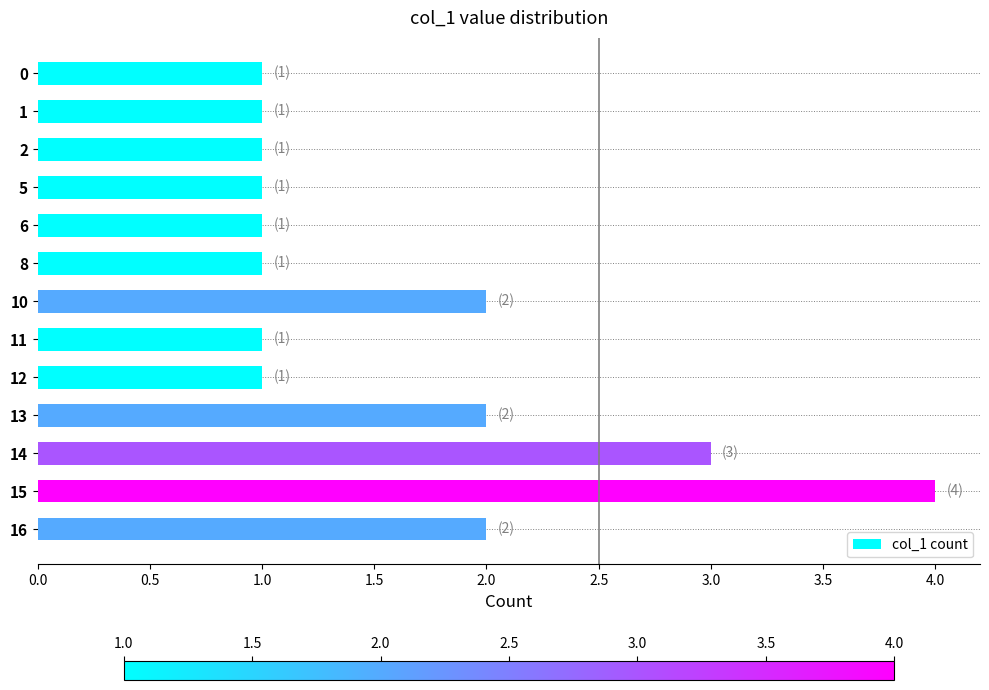

Count the number of data series in this chart.

1